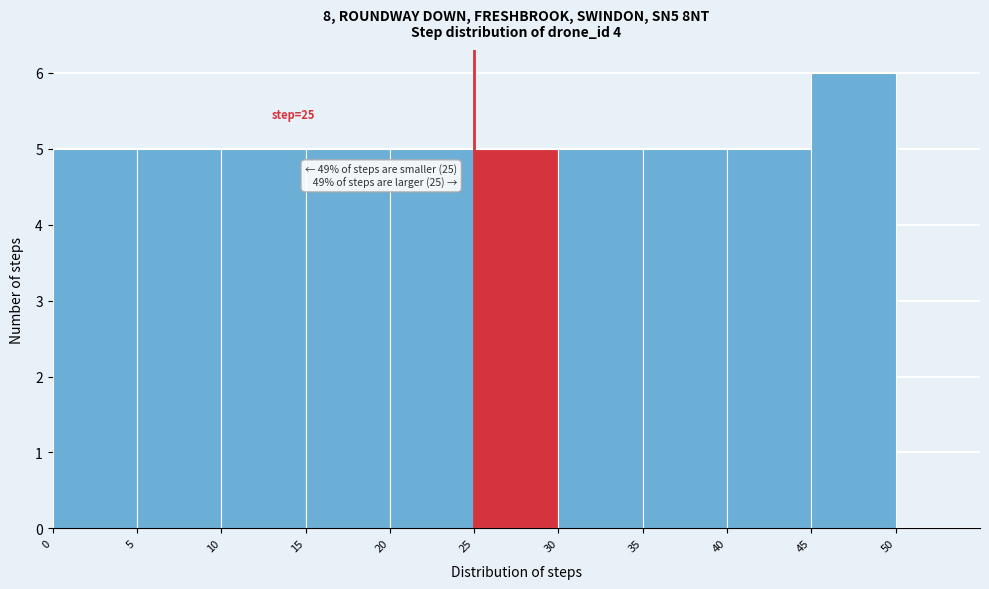

Over which range of the x-axis is the bar tallest?

45 to 50